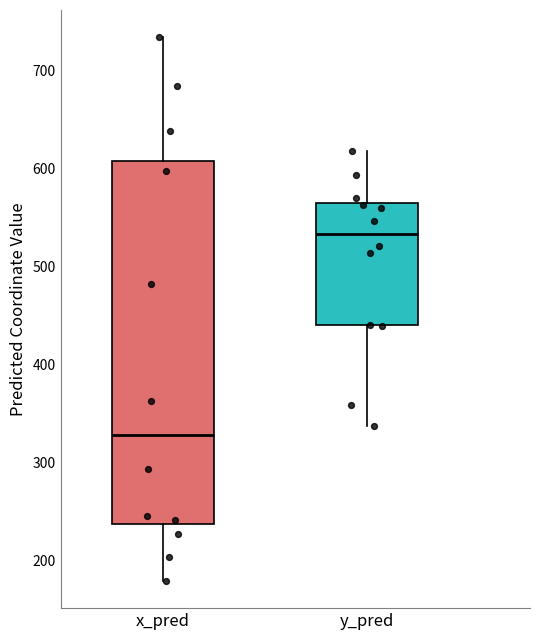

Reading left to right, read every box against the y-axis: the position of its median line, the range the box covers, and the ends of its whiskers. The values are not printed on the chart, so give them approximately, as read against the axis.

x_pred: median 330, box 240 to 610, whiskers 180 to 730
y_pred: median 530, box 440 to 570, whiskers 340 to 620